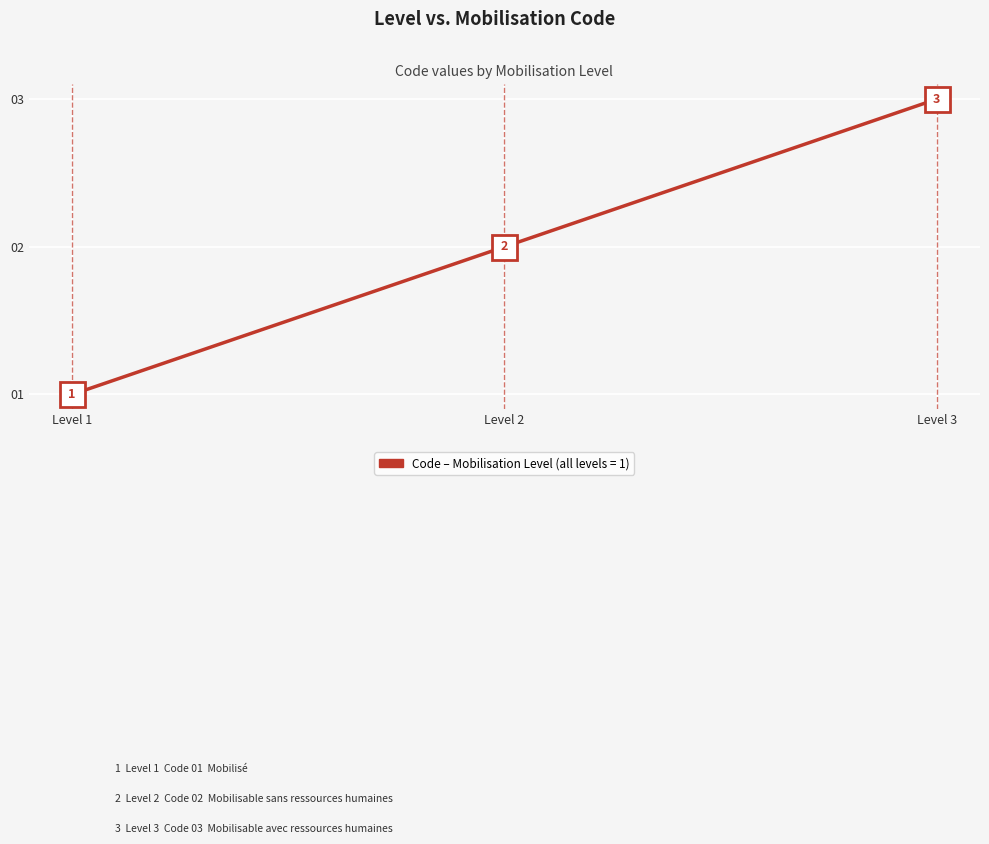

How many distinct data groups are displayed?

1